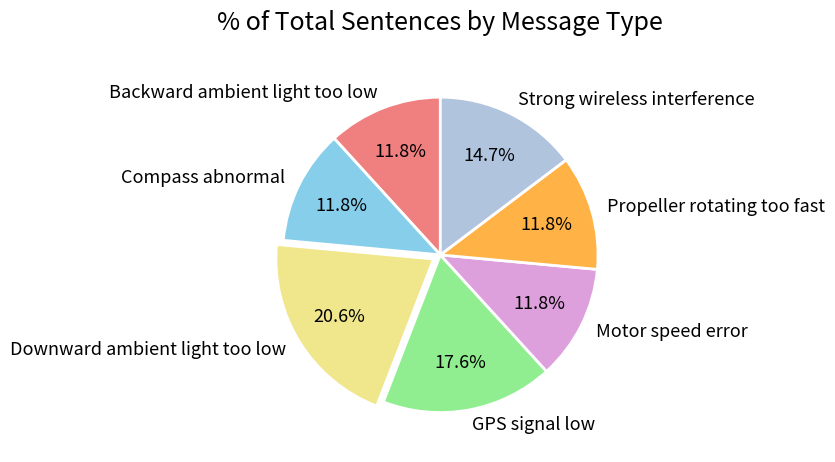

To the nearest percent, what portion does Strong wireless interference represent?

15%